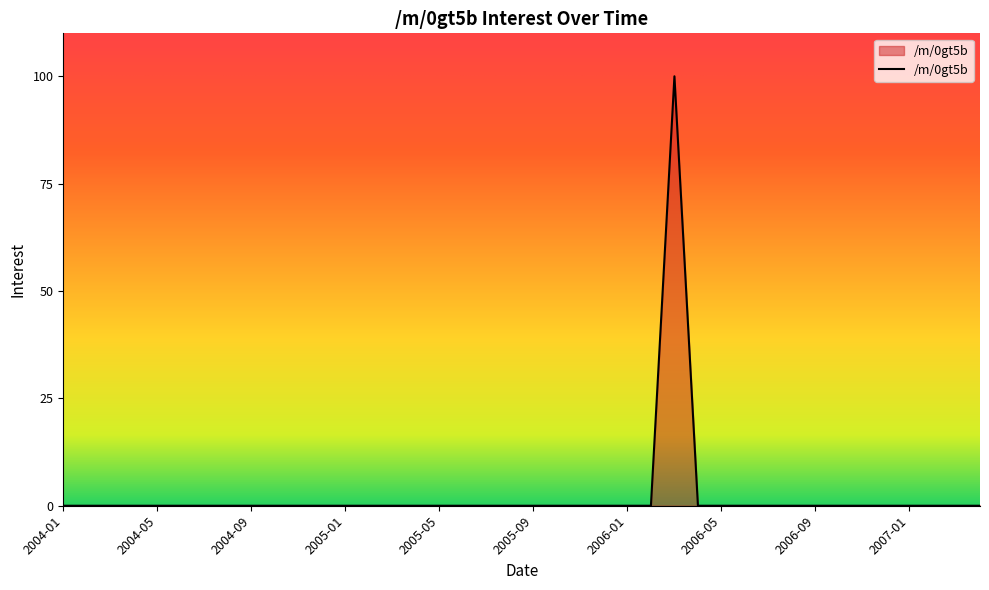

What is the difference between the maximum and minimum values?

100